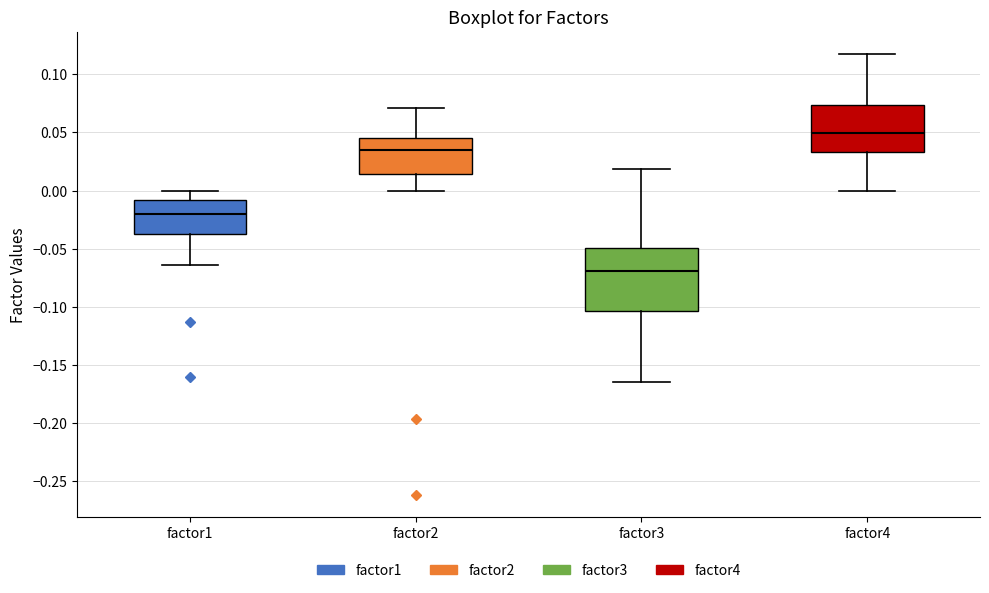

Reading left to right, transcribe this box plot: for each box, give where its median line is, the range the box spans, and where its two whiskers end, as read against the y-axis. The values are not printed on the chart, so give them approximately, as read against the axis.

factor1: median -0.020, box -0.035 to -0.010, whiskers -0.065 to 0.000
factor2: median 0.035, box 0.015 to 0.045, whiskers 0.000 to 0.070
factor3: median -0.070, box -0.105 to -0.050, whiskers -0.165 to 0.020
factor4: median 0.050, box 0.035 to 0.075, whiskers 0.000 to 0.120